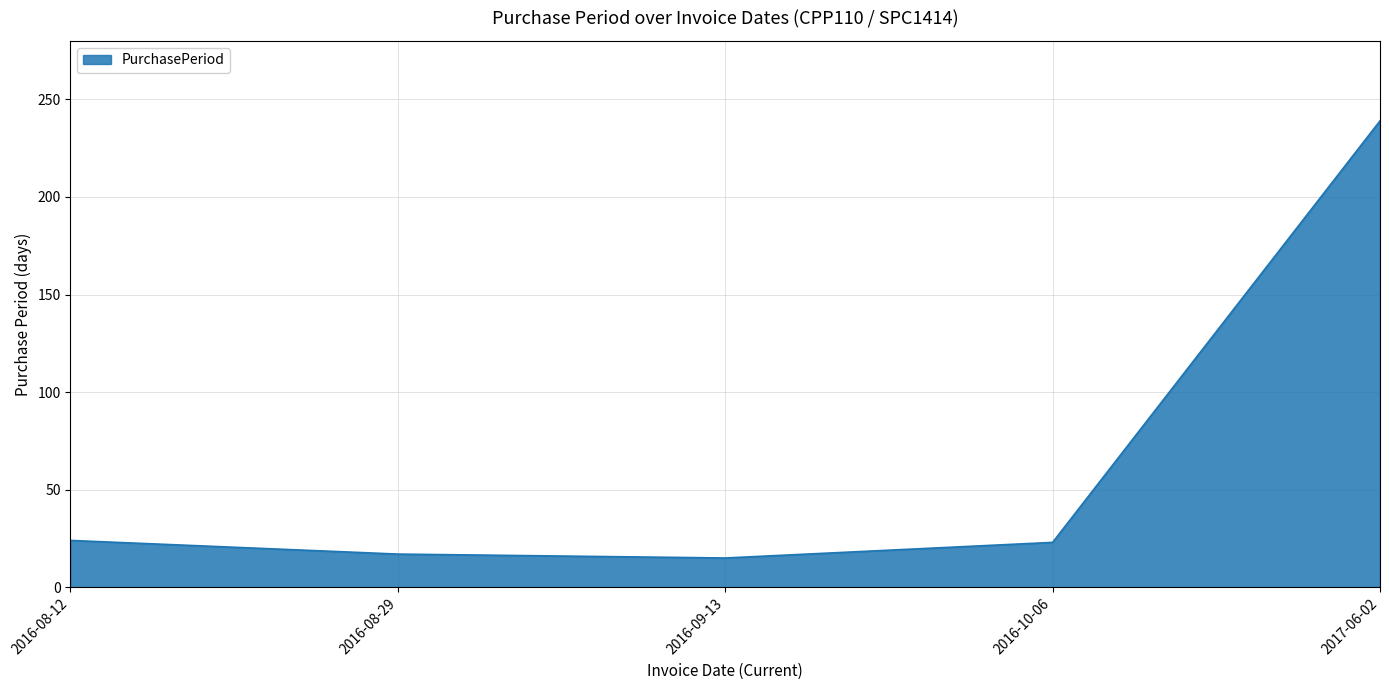

What is the difference between the values at 2016-09-13 and 2016-08-12?

9